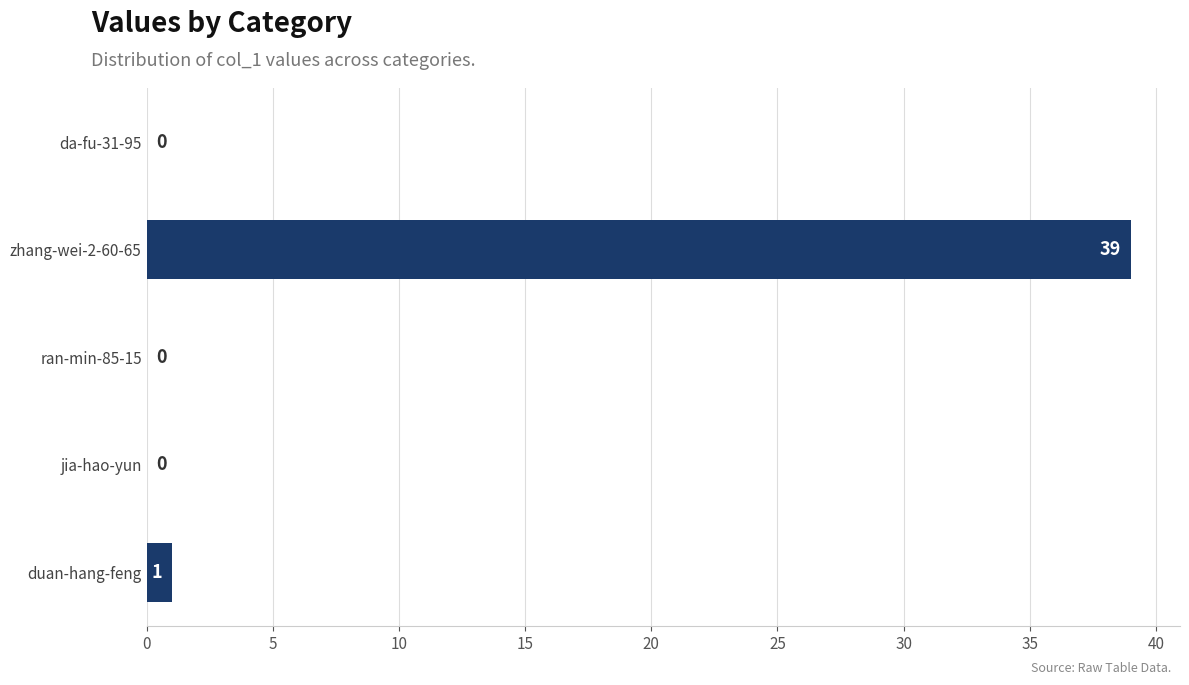

The value at ran-min-85-15 is 20. True or false?

False